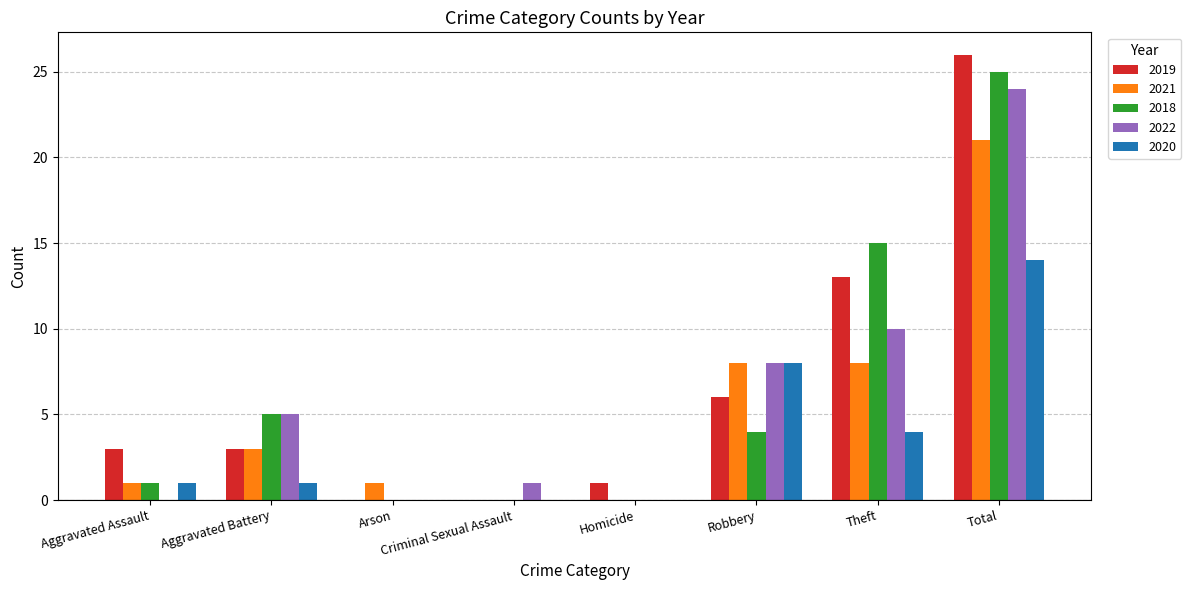

What is the spread (max minus min) of values at Criminal Sexual Assault?

1